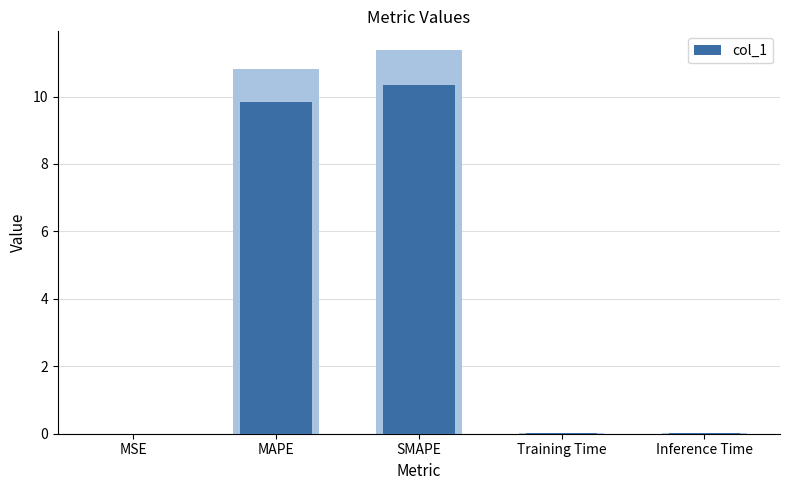

Which category has the highest value across all series?

SMAPE